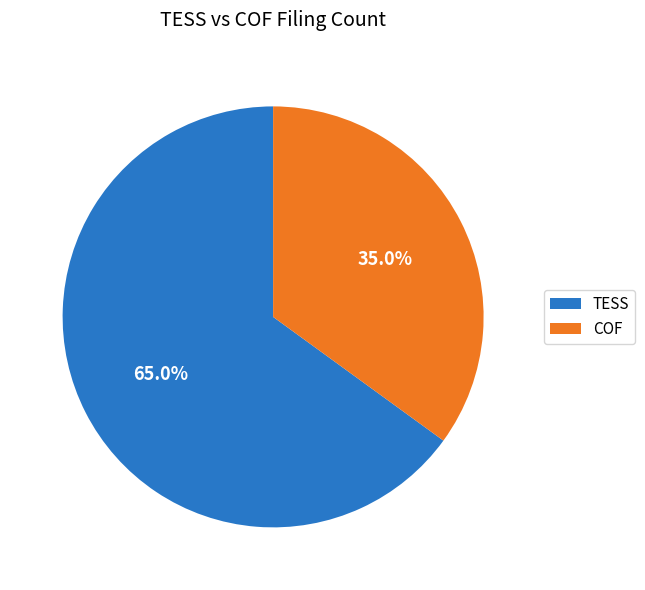

What is the ratio of the value at TESS to the value at COF?

1.9